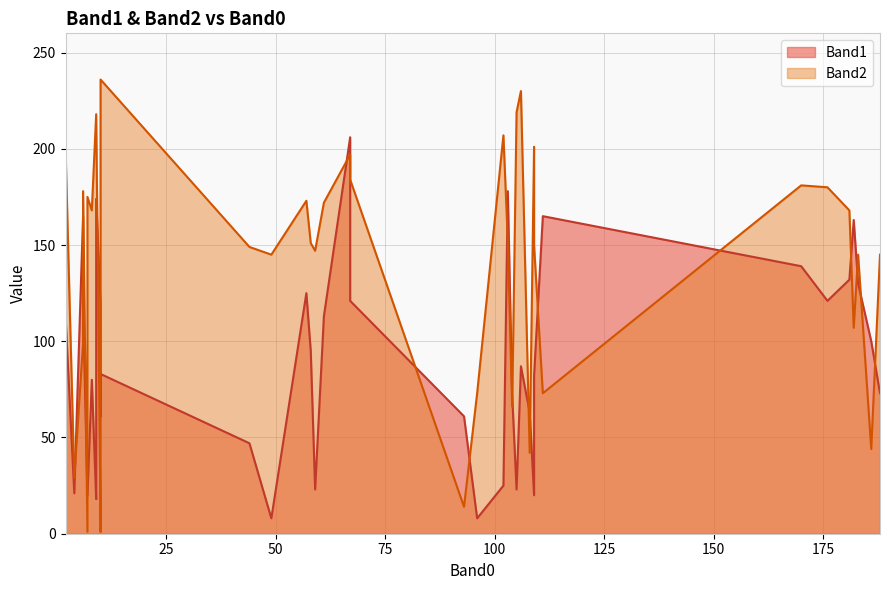

What is the greatest value displayed?

236